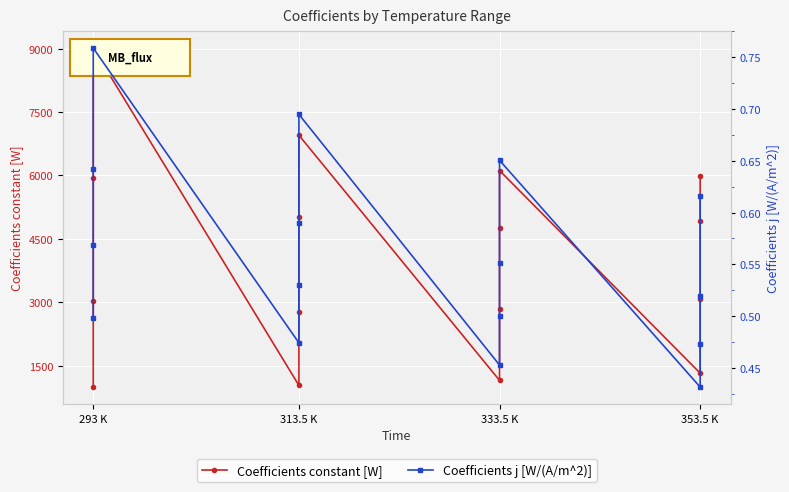

What is the value of the Coefficients constant [W] point at the 5th from the left?

1041.3